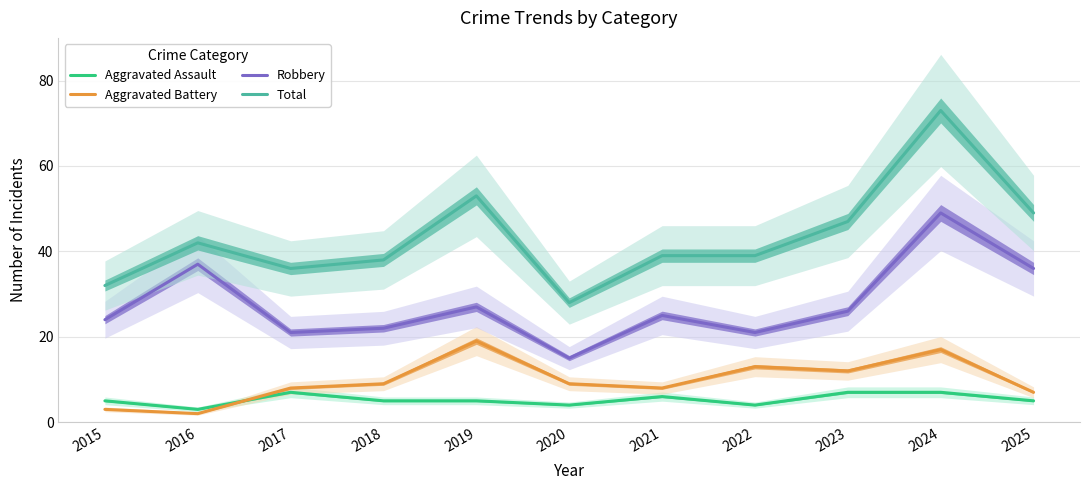

Is the value of Aggravated Battery at 2023 greater than the value of Aggravated Assault at 2024?

Yes